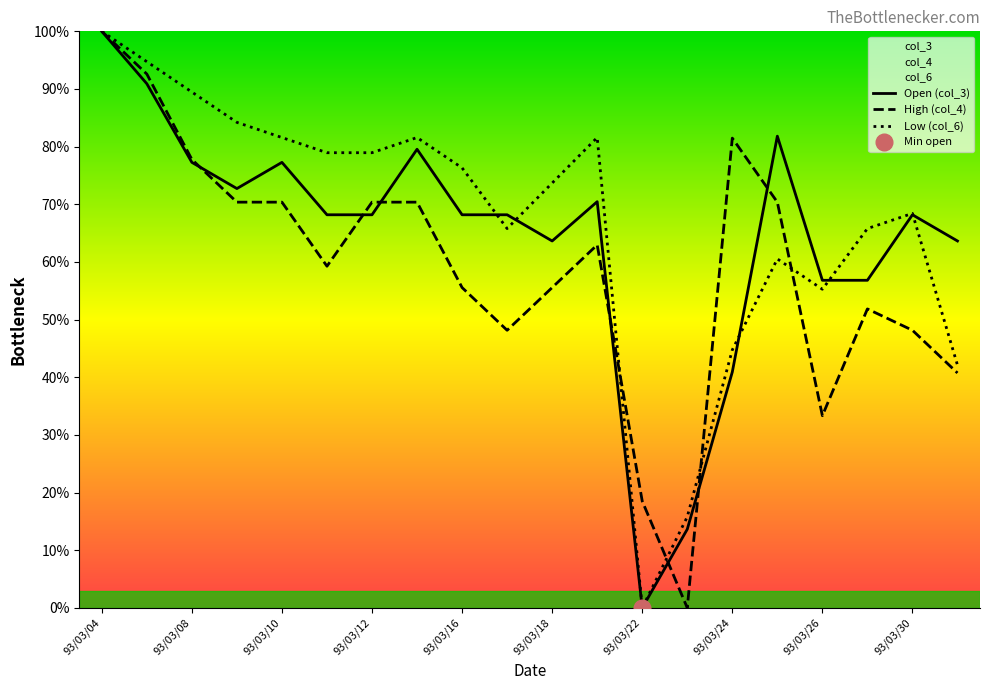

How many interior local peaks does the Low (col_6) series have?

4